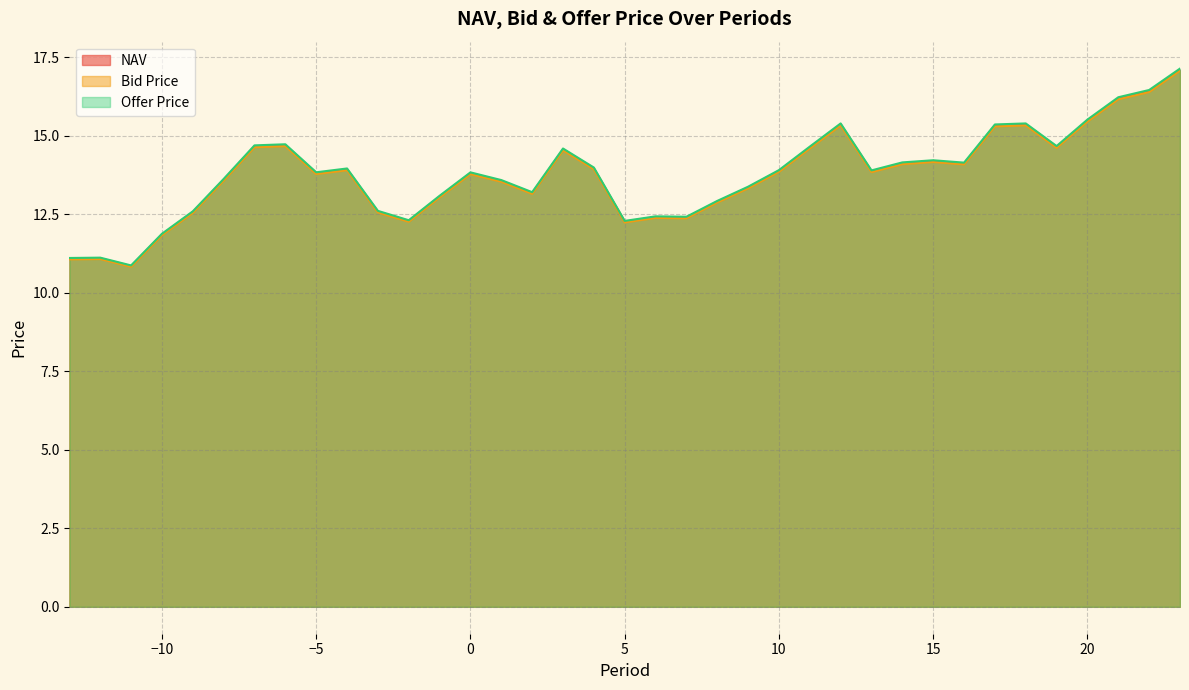

True or false: Offer Price and Bid Price intersect in this chart.

False